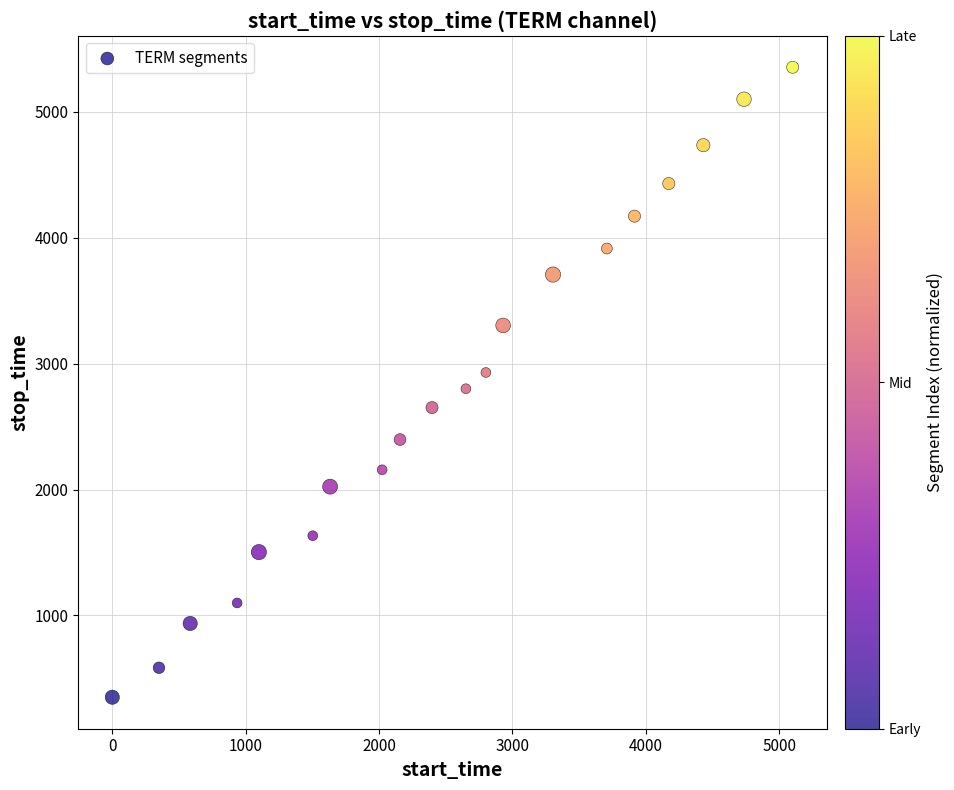

What is the range of Y values (max minus min)?

5005